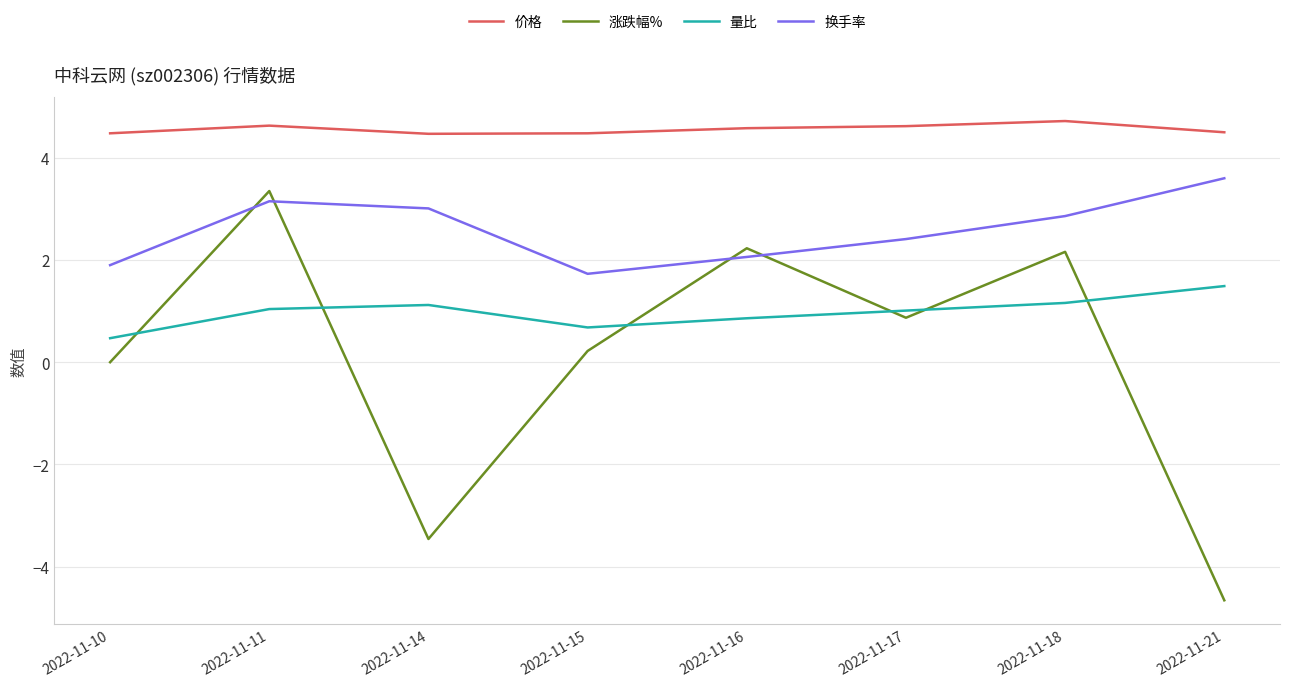

What is the sum of the 涨跌幅% values at 2022-11-17 and 2022-11-16?

3.1